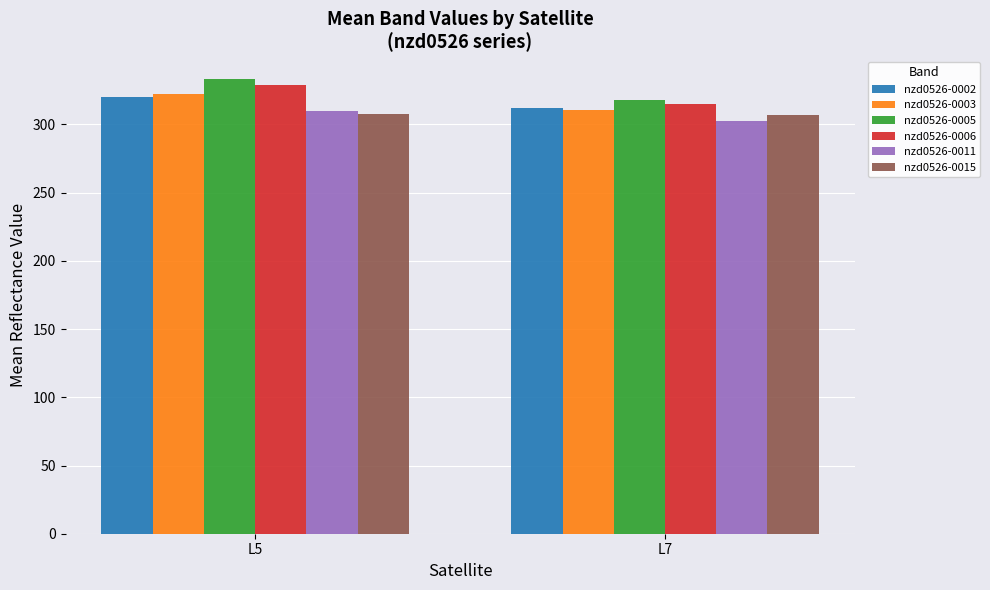

How many bars are there in total?

12